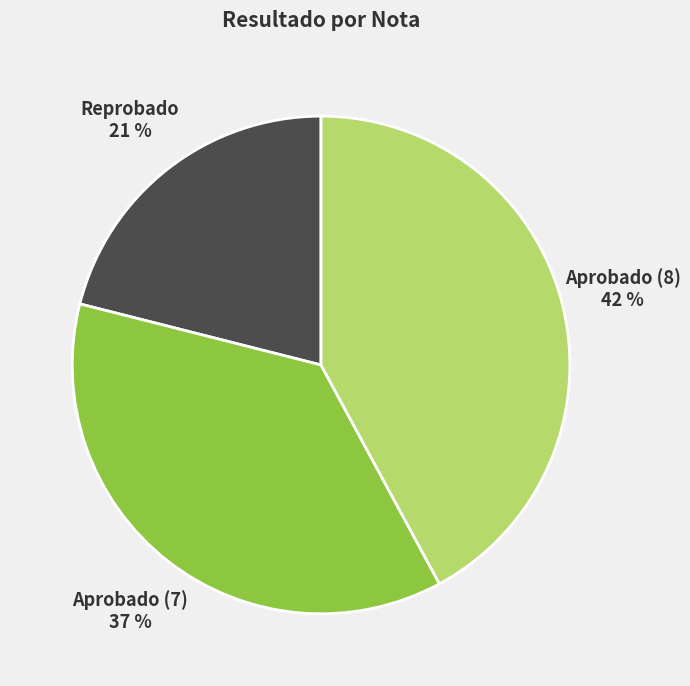

Which category has the biggest portion of the pie?

Aprobado (8)